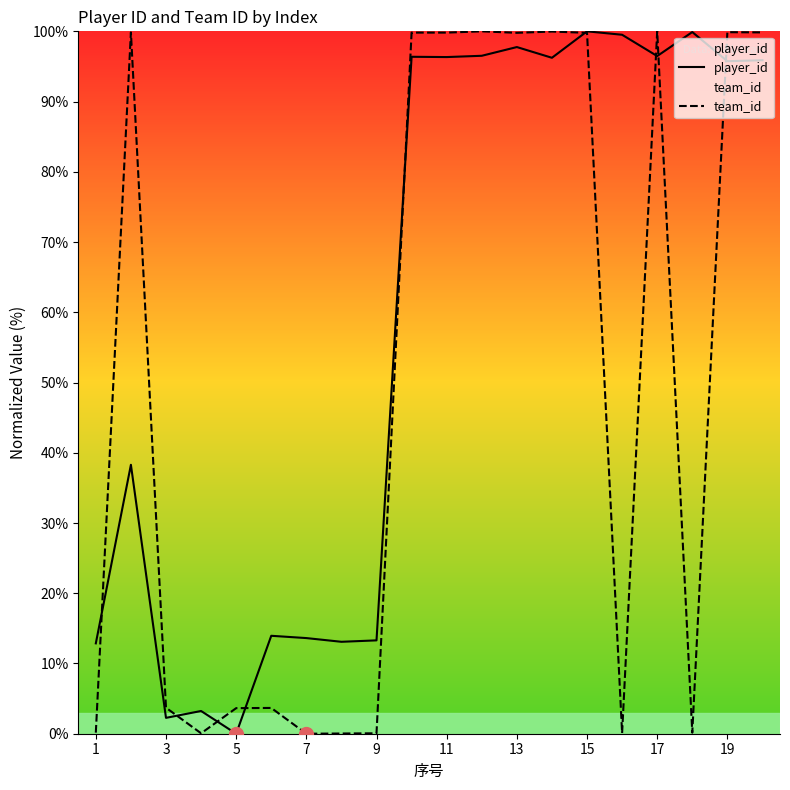

After their last crossing, which series has the higher values: player_id or team_id?

team_id